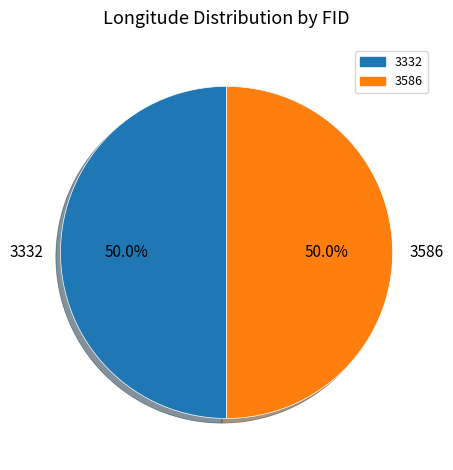

Do 3586 and 3332 together represent more than half of the pie?

Yes